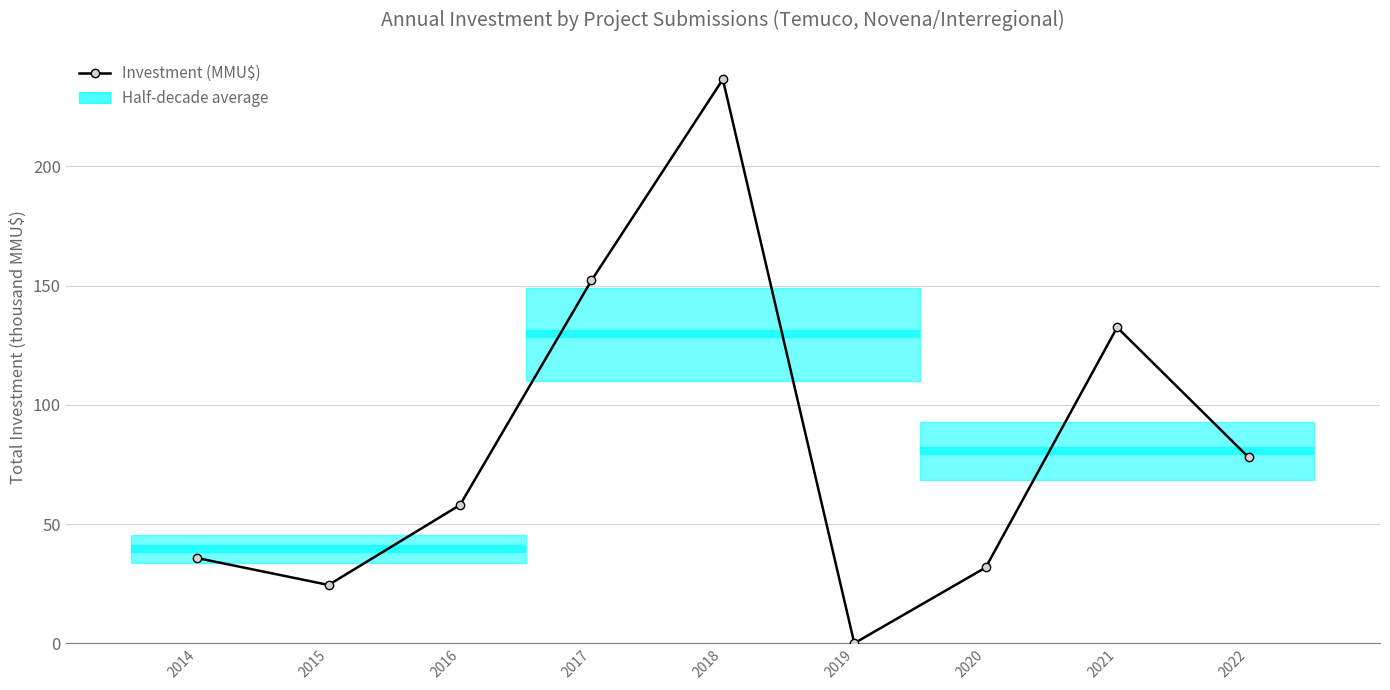

Is it true that the value at 2021 is 132.5?

True